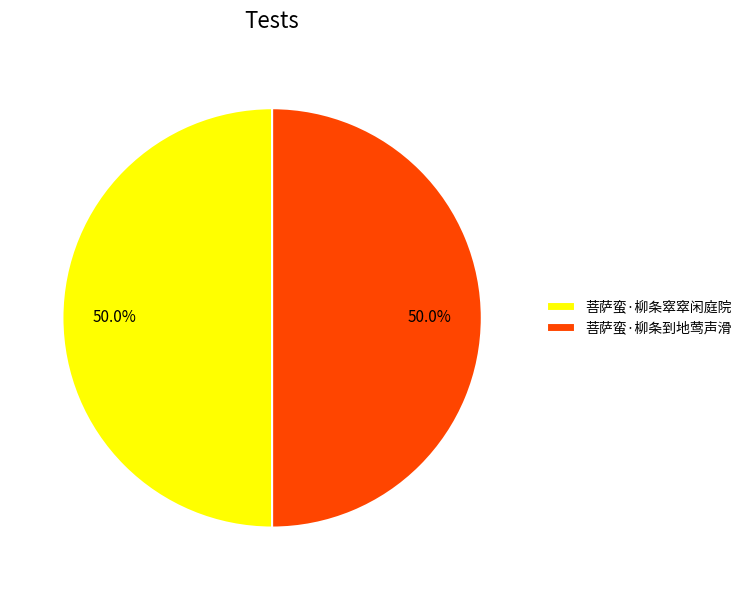

Approximately how many times larger is the value at 菩萨蛮·柳条到地莺声滑 compared to 菩萨蛮·柳条窣窣闲庭院?

1.0